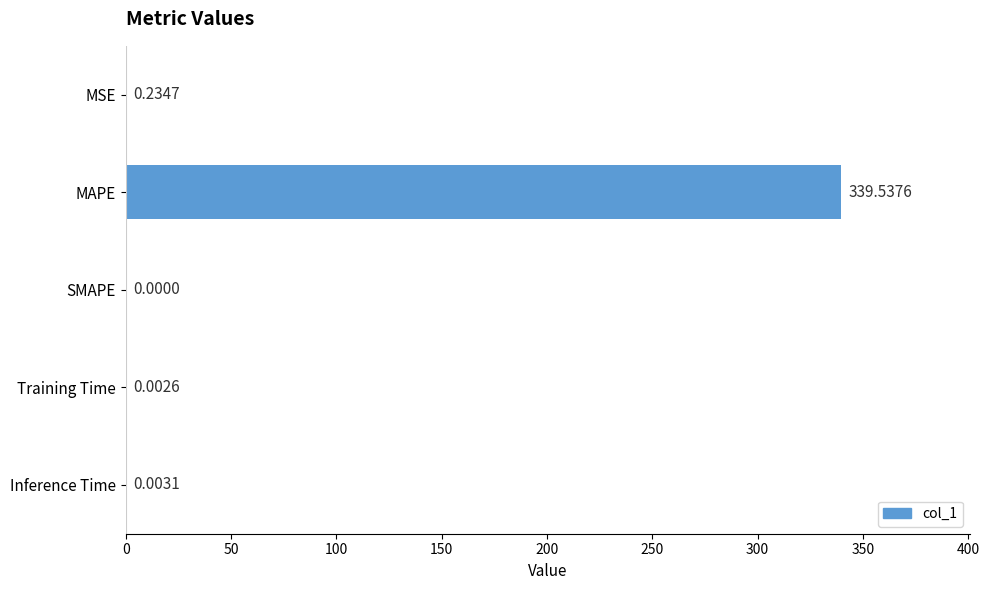

Where is the data nearest to the value 169?

MSE